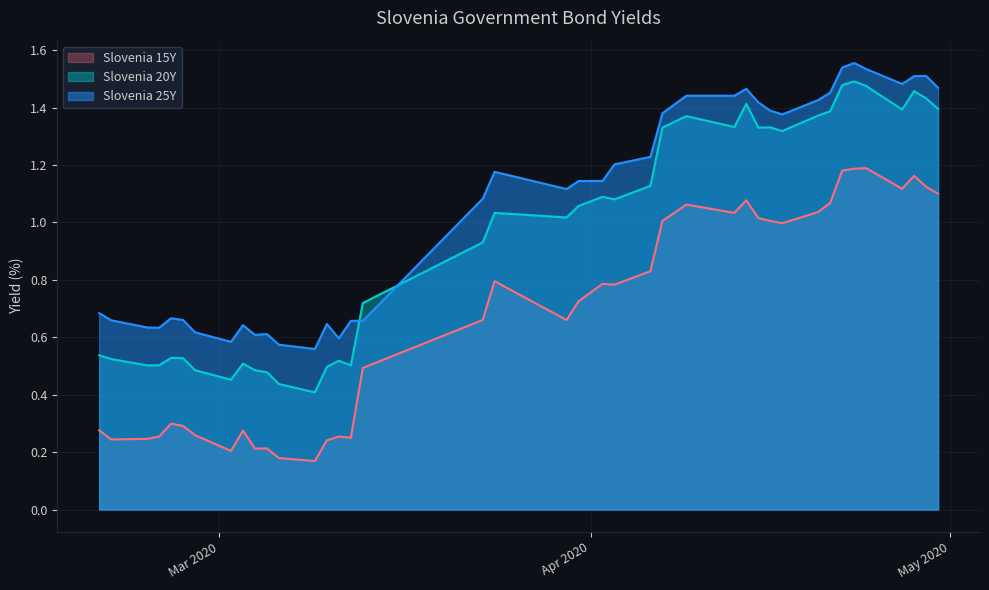

Which series has the largest total across all categories?

Slovenia 25Y